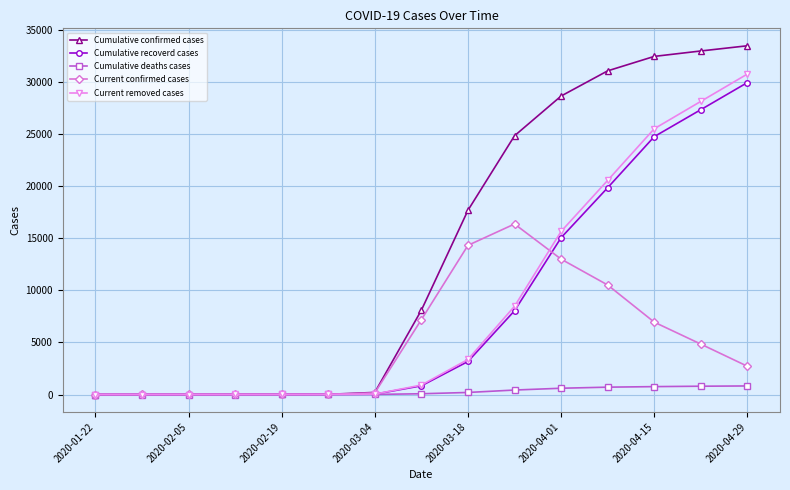

After their last crossing, which series has the higher values: Current confirmed cases or Current removed cases?

Current removed cases